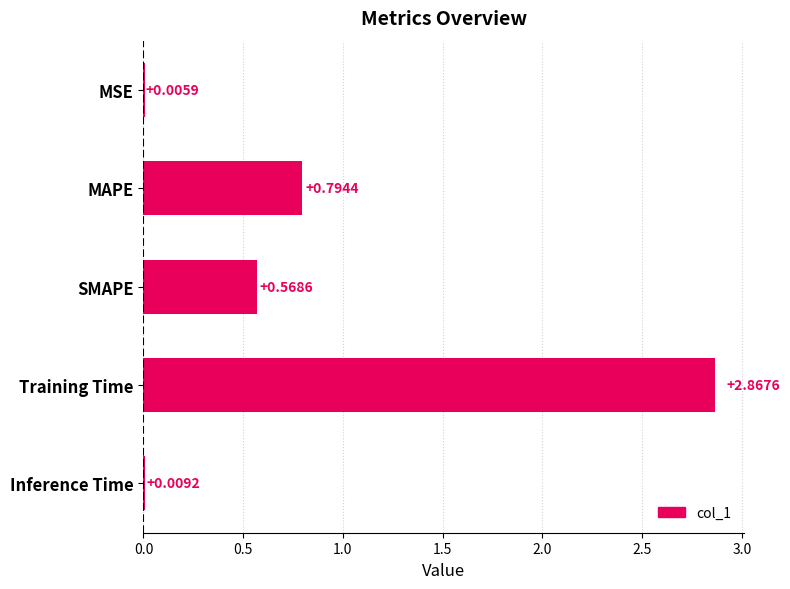

Where is the data nearest to the value 1?

MAPE